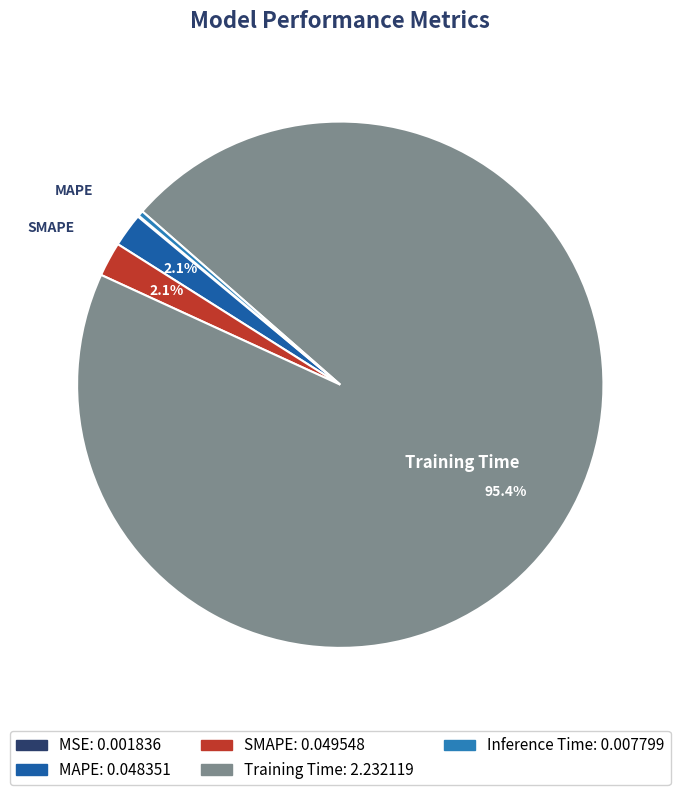

Which slice is the largest?

Training Time